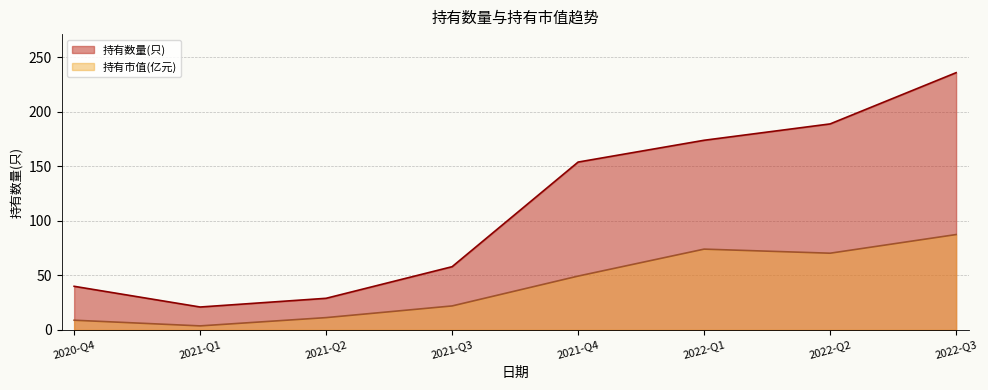

Rank the categories by 持有市值(亿元) value from lowest to highest.

2021-Q1, 2020-Q4, 2021-Q2, 2021-Q3, 2021-Q4, 2022-Q2, 2022-Q1, 2022-Q3